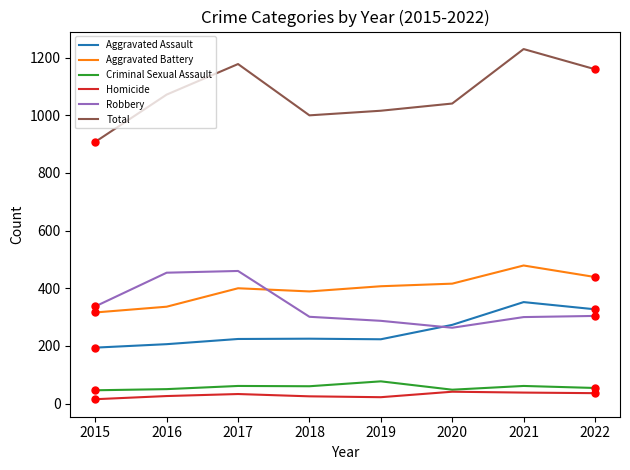

What is the total value across all series at 2017?

2356